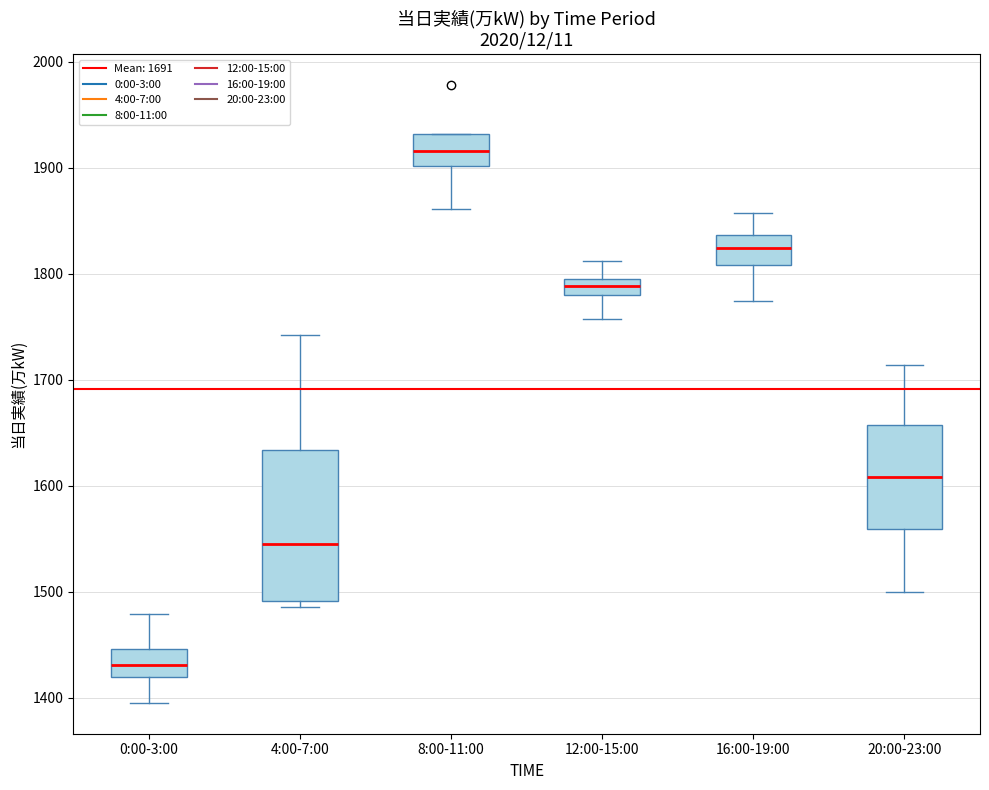

Reading left to right, read every box against the y-axis: the position of its median line, the range the box covers, and the ends of its whiskers. The values are not printed on the chart, so give them approximately, as read against the axis.

0:00-3:00: median 1430, box 1420 to 1450, whiskers 1400 to 1480
4:00-7:00: median 1550, box 1490 to 1630, whiskers 1490 (just below the box's lower edge) to 1740
8:00-11:00: median 1920, box 1900 to 1930, whiskers 1860 to 1930
12:00-15:00: median 1790 (inside the box), box 1780 to 1790, whiskers 1760 to 1810
16:00-19:00: median 1820, box 1810 to 1840, whiskers 1770 to 1860
20:00-23:00: median 1610, box 1560 to 1660, whiskers 1500 to 1710